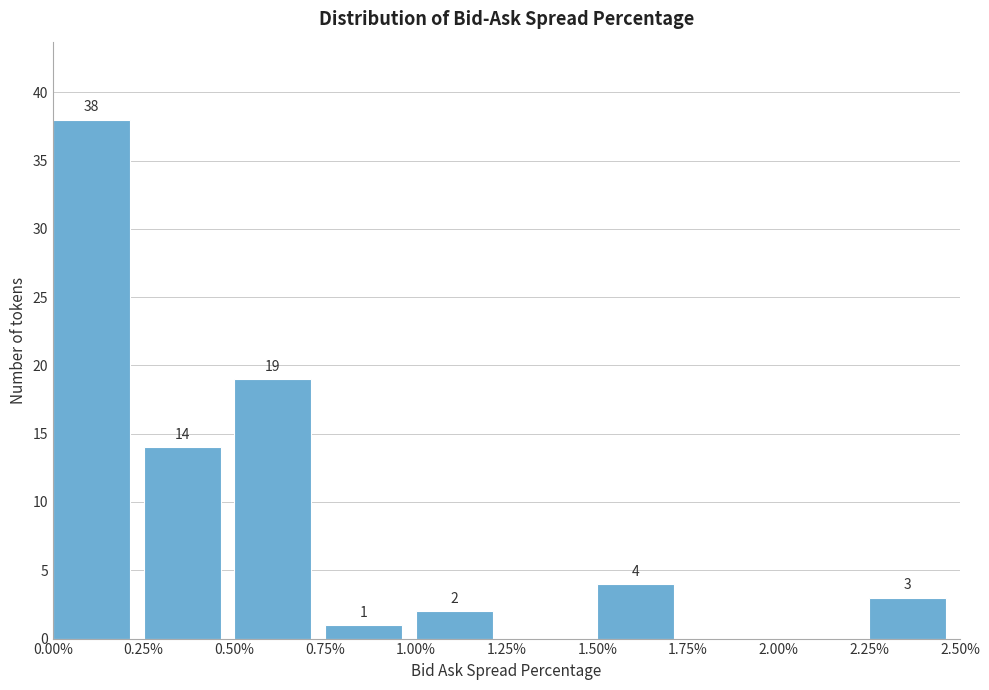

Over which range of the x-axis is the bar tallest?

0.00% to 0.25%